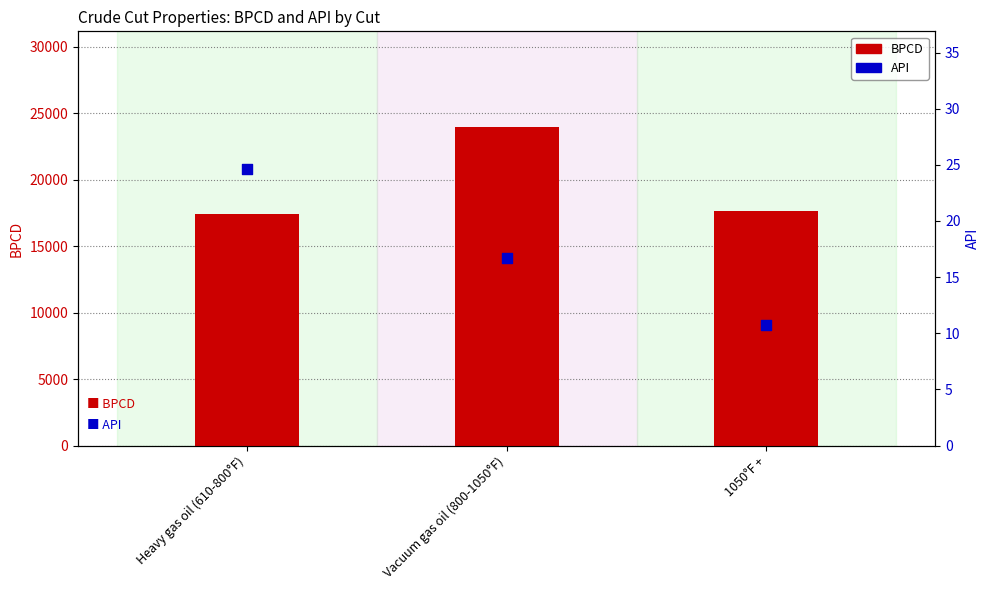

Is the value of API at Heavy gas oil (610-800°F) greater than the value of BPCD at Heavy gas oil (610-800°F)?

No